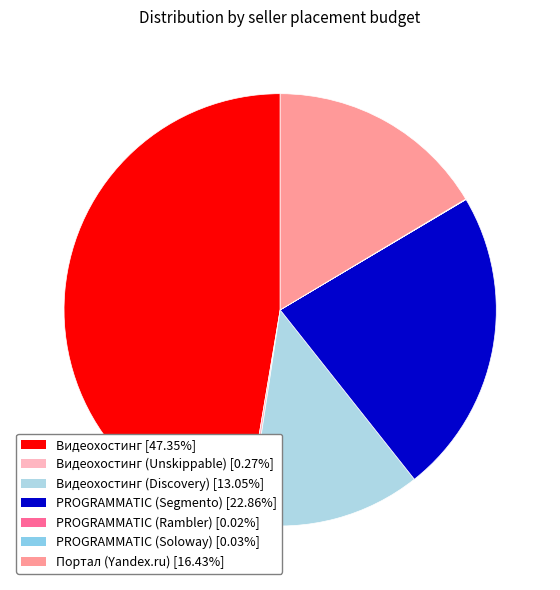

Which slice is the largest?

Видеохостинг